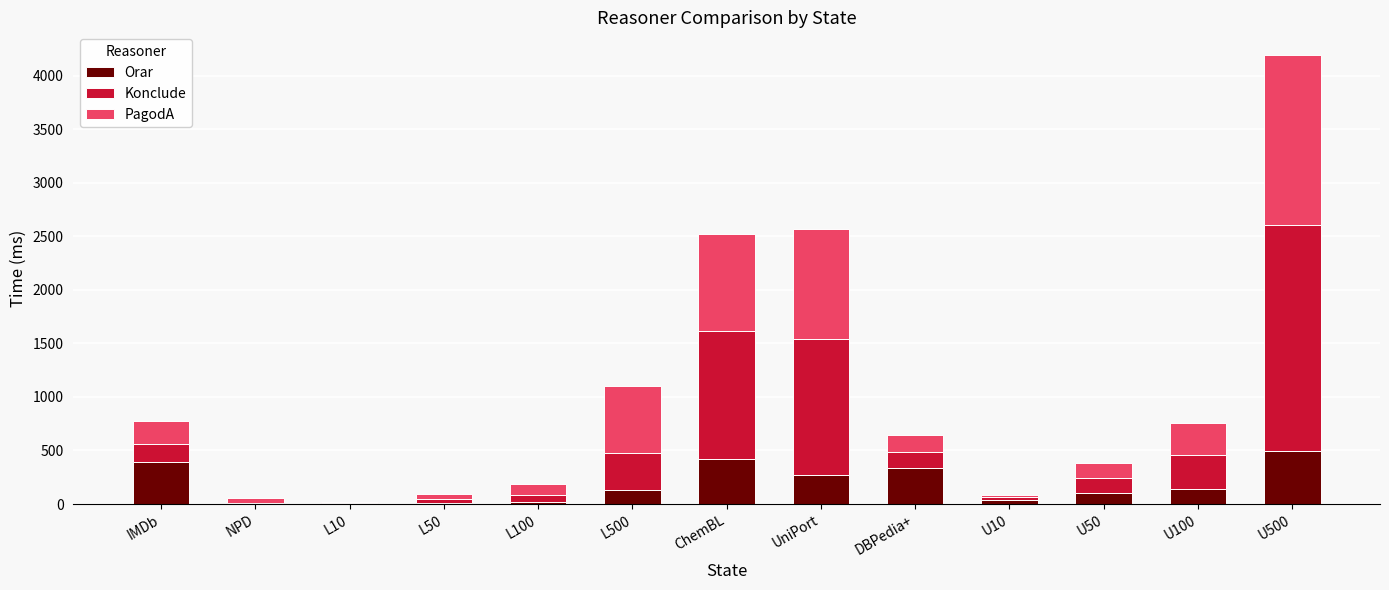

How many series are shown in this chart?

3